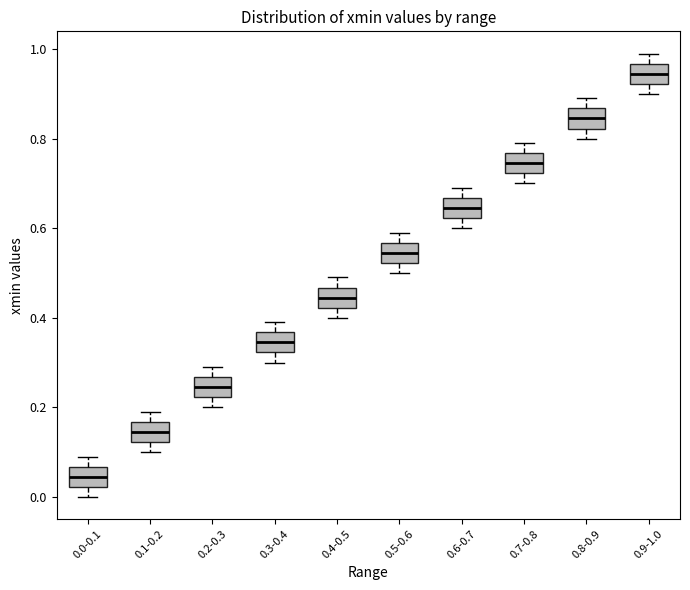

Which box has the highest median line?

0.9-1.0